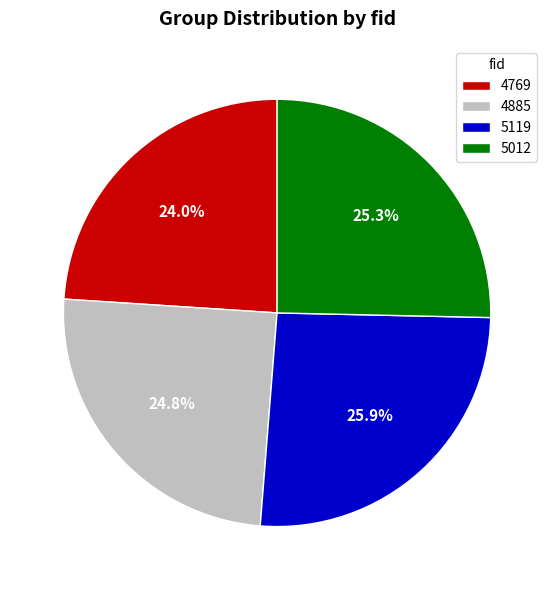

Rank the categories by value from highest to lowest.

5119, 5012, 4885, 4769